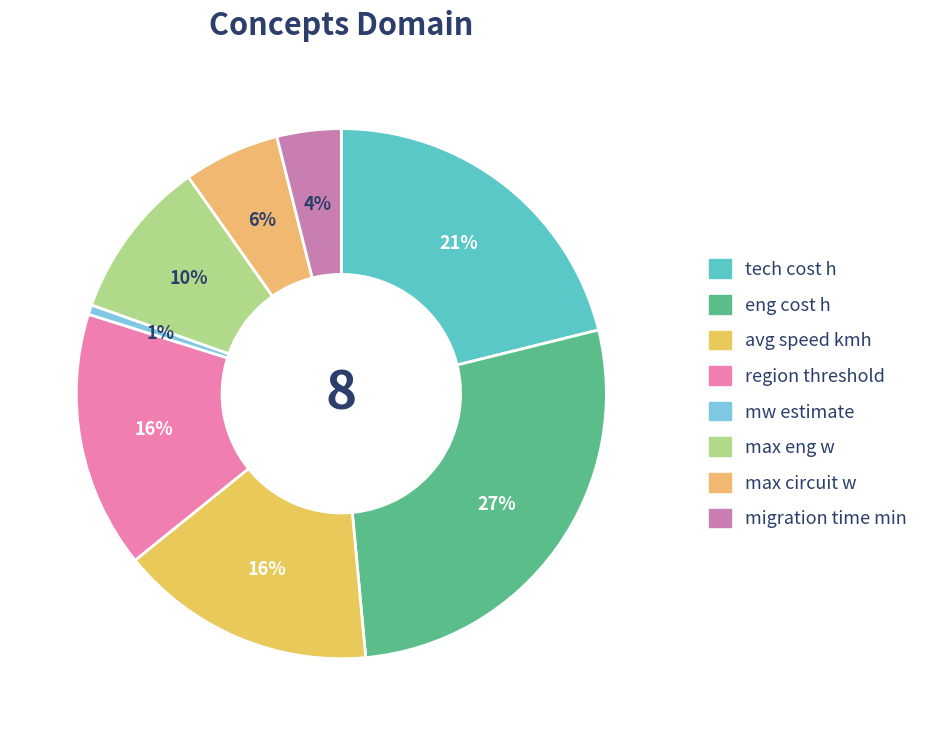

The region threshold slice represents 10% of the pie. True or false?

False